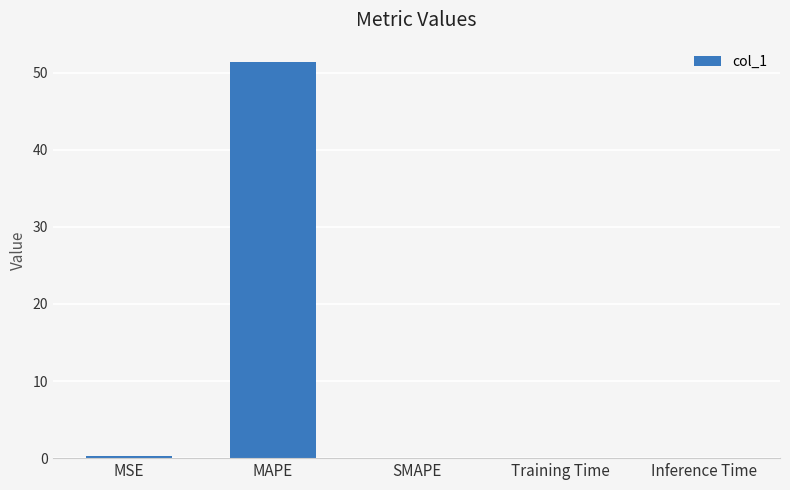

What is the change in value from MAPE to SMAPE?

-51.3